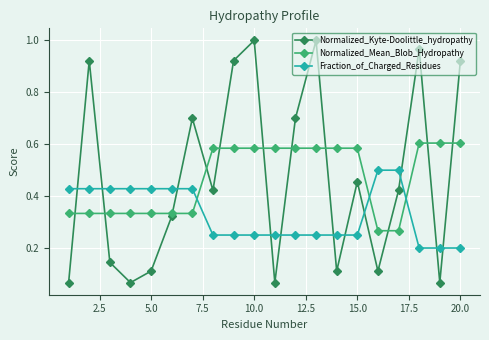

What is the sum of all Normalized_Mean_Blob_Hydropathy values?

9.4